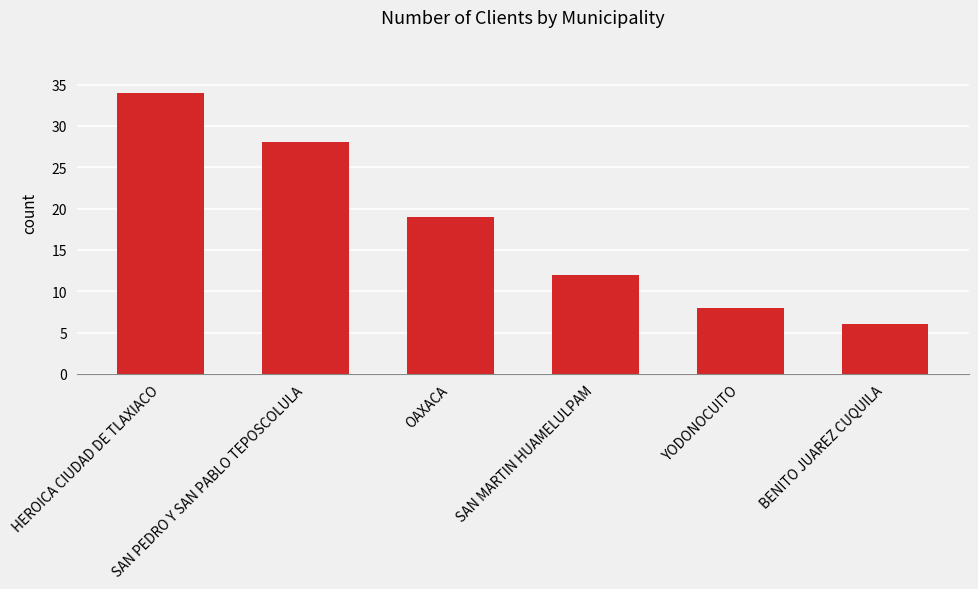

What is the value of the 6th bar from the left?

6